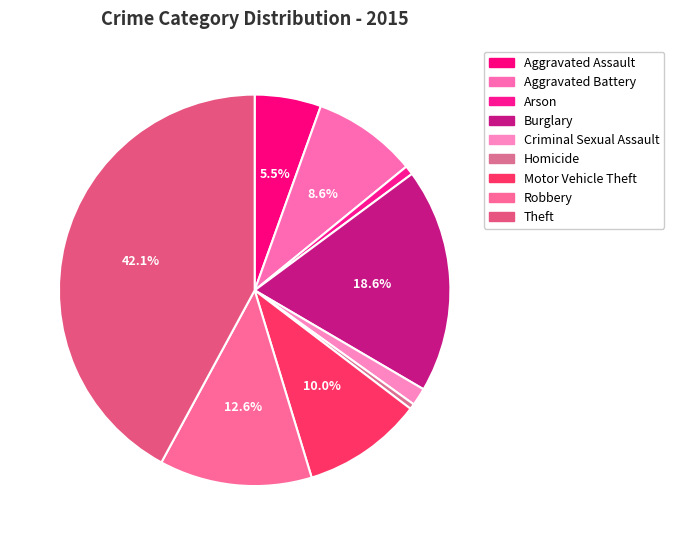

How many segments does this pie chart have?

9